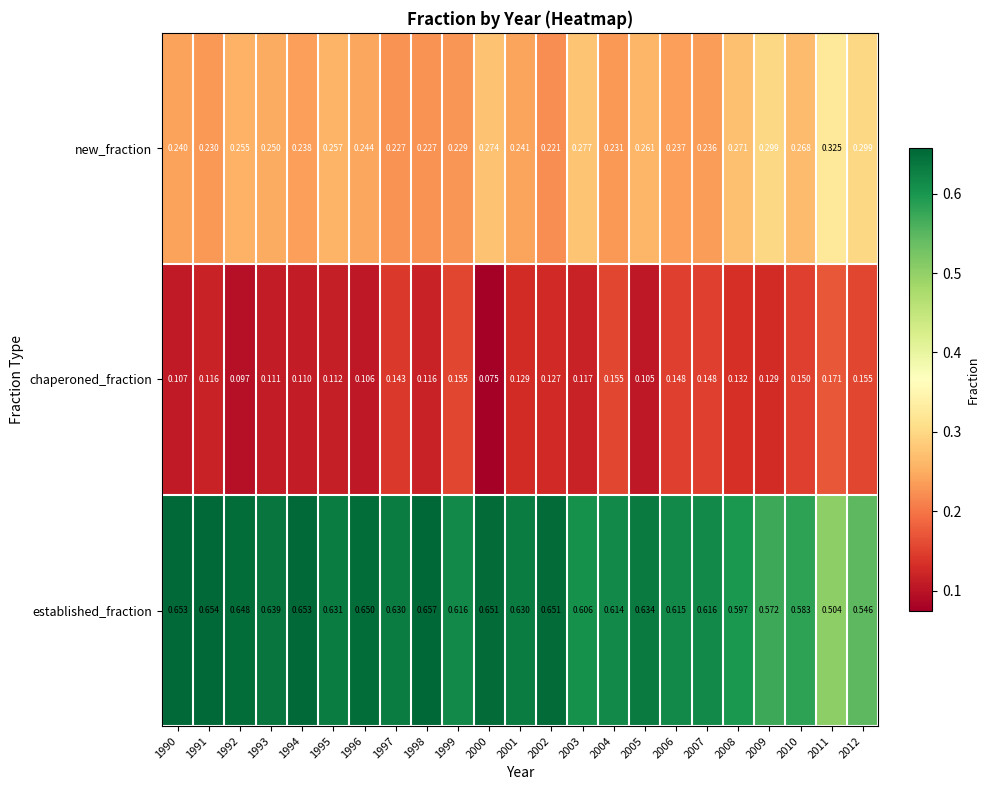

Between 2003 and 2009, which series saw the biggest shift?

established_fraction